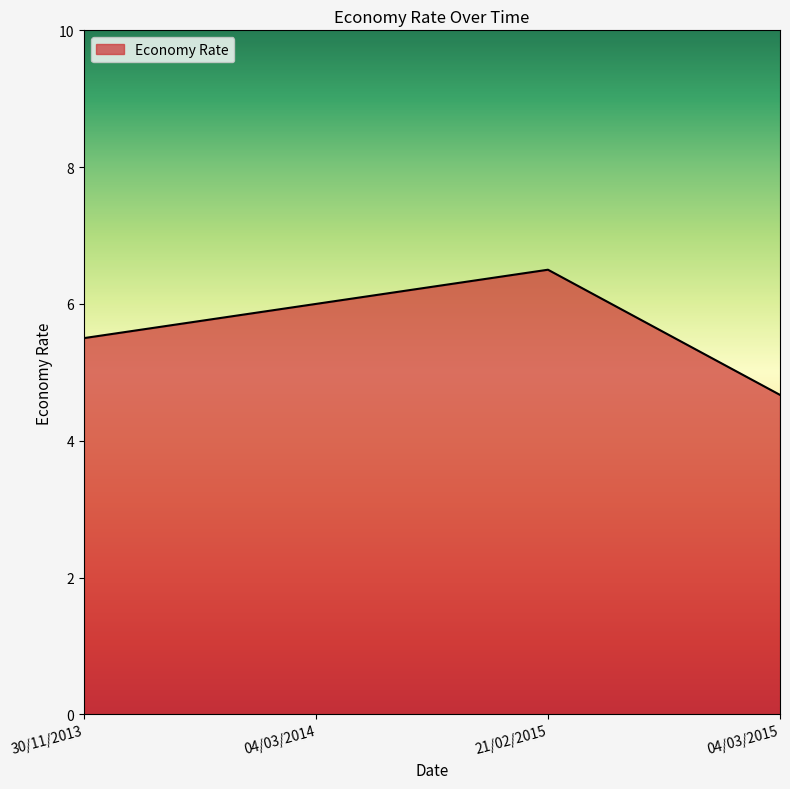

Rank the categories by value from lowest to highest.

04/03/2015, 30/11/2013, 04/03/2014, 21/02/2015